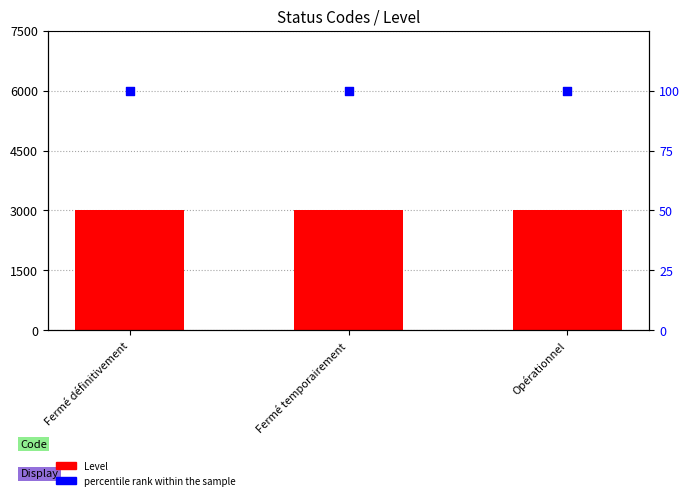

Which series reaches the maximum Y coordinate?

Level